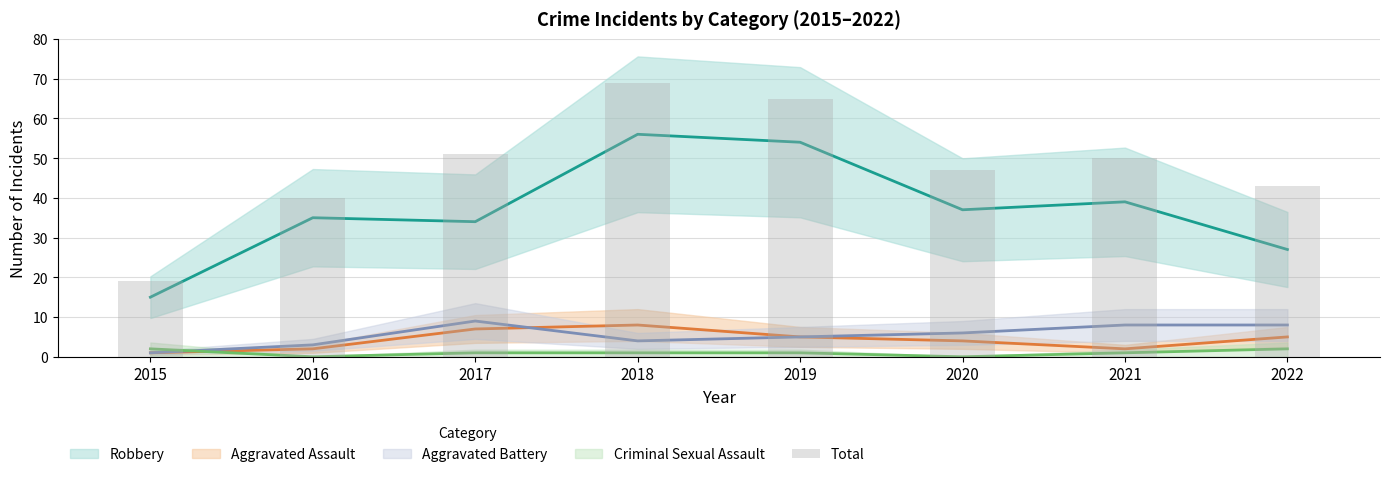

List the labels in order of value, largest first.

2018, 2019, 2017, 2021, 2020, 2022, 2016, 2015